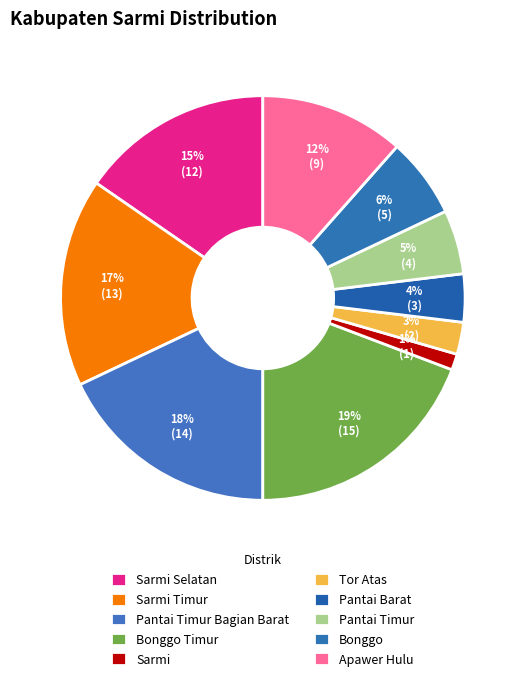

Does Pantai Timur Bagian Barat represent more than half of the total?

No